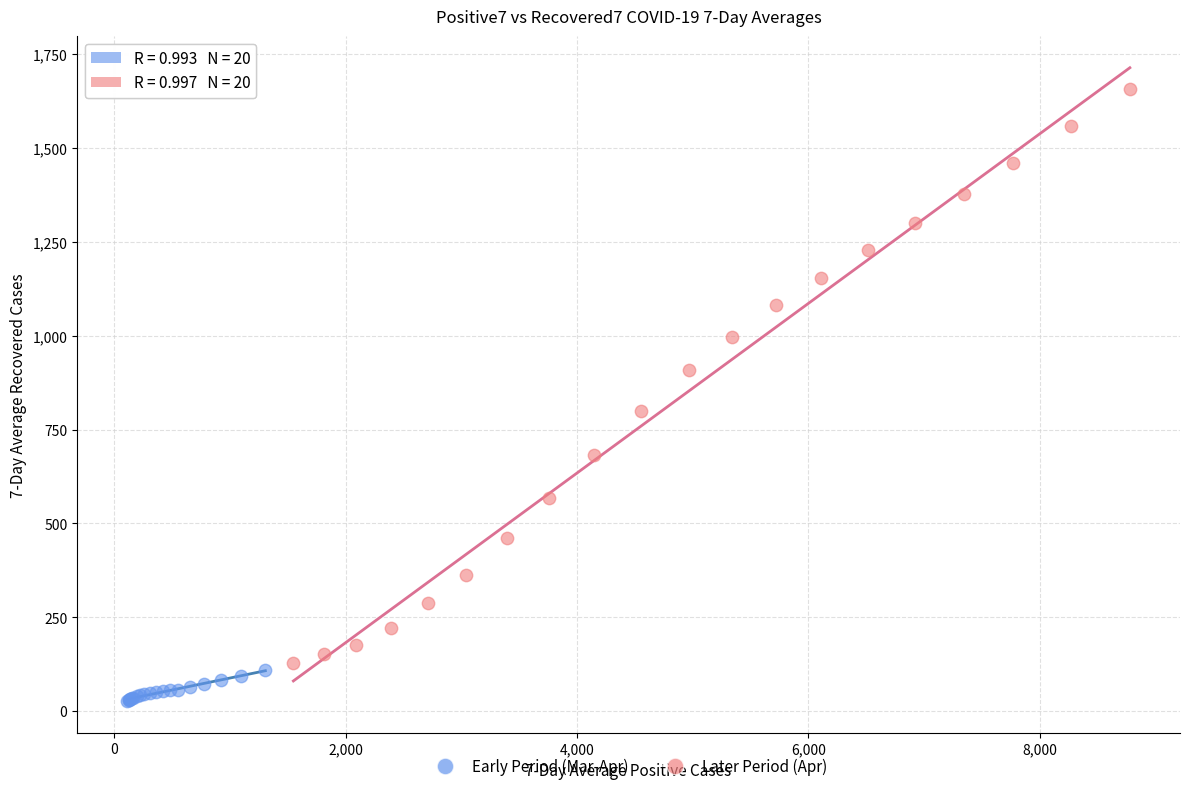

Which series has the largest Y range (max minus min)?

Later Period (Apr)